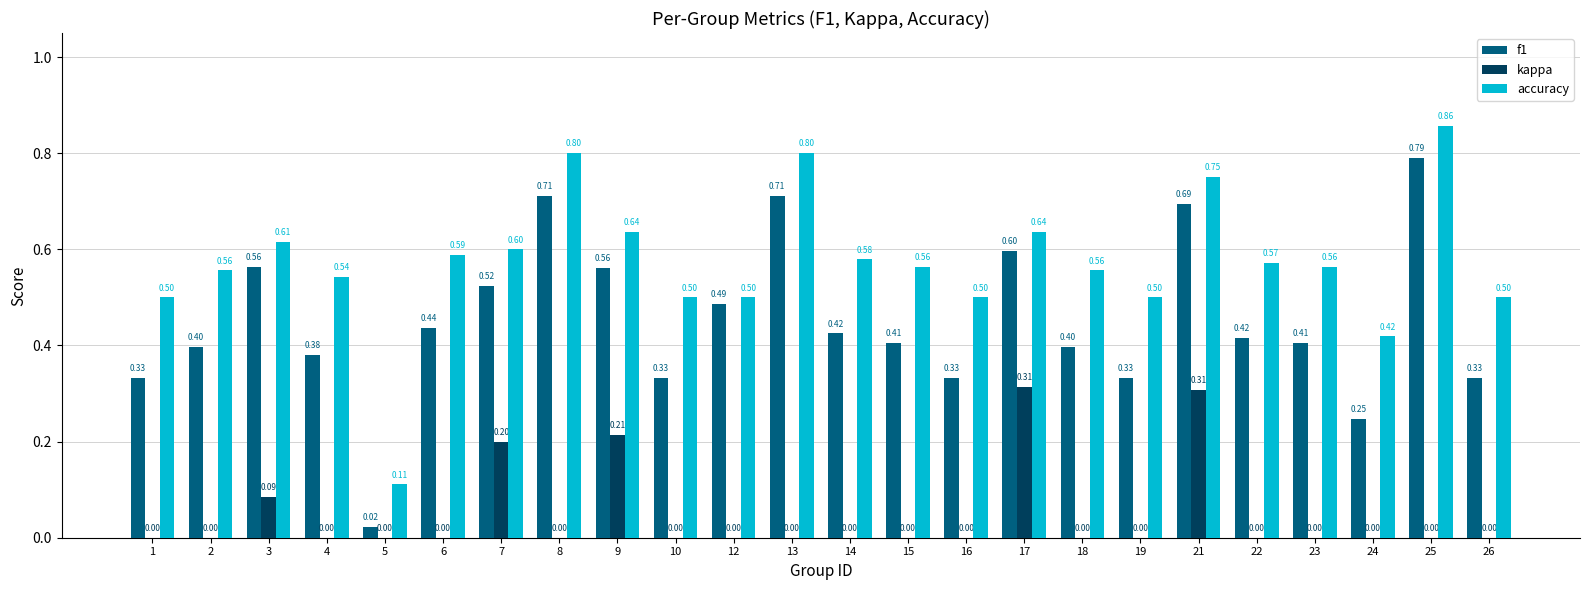

What is the sum of the accuracy values at 22 and 9?

1.2